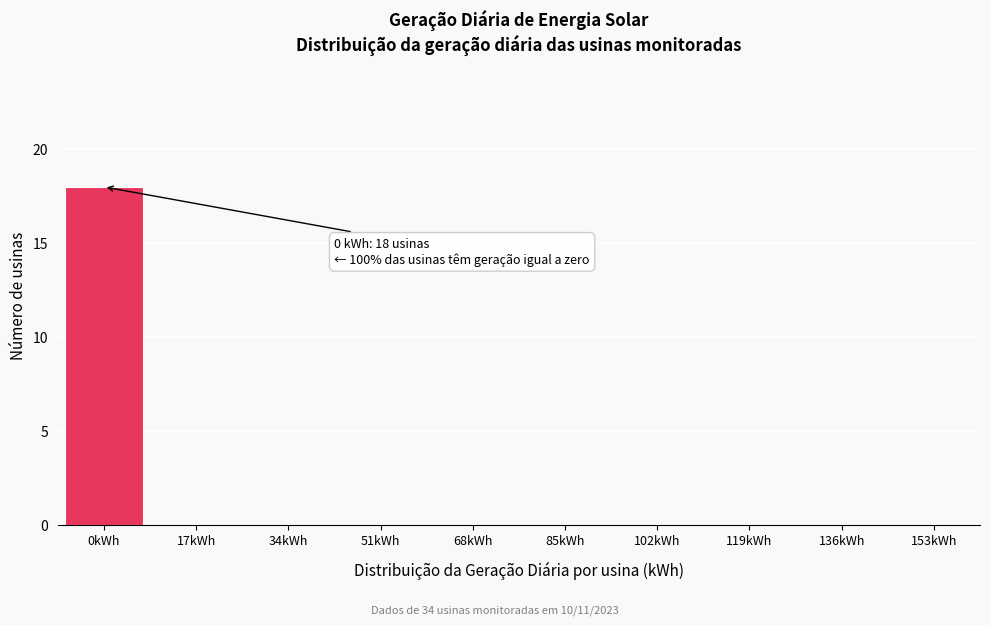

Reading right to left, extract all data points from this chart.

153kWh=0	136kWh=0	119kWh=0	102kWh=0	85kWh=0	68kWh=0	51kWh=0	34kWh=0	17kWh=0	0kWh=18